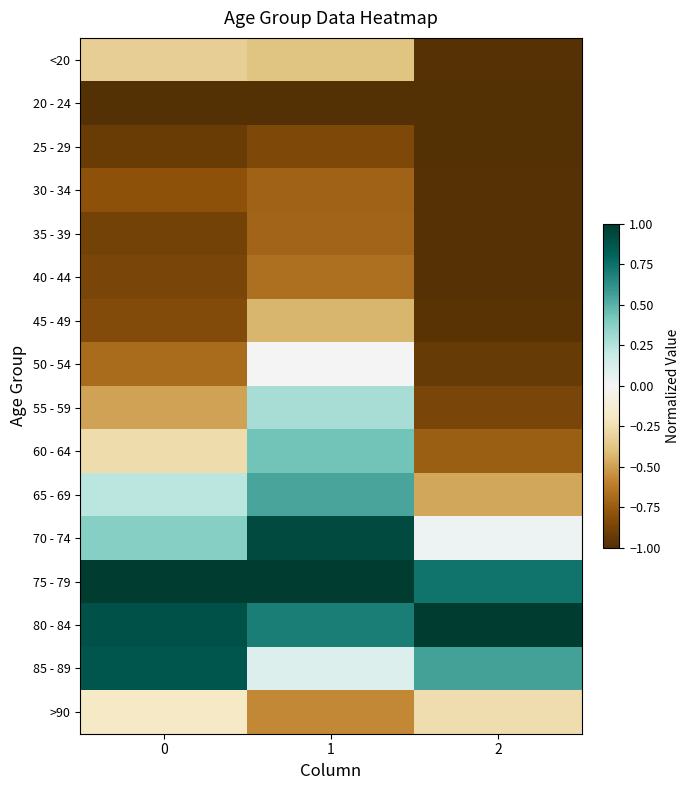

Reading right to left, extract all data points from this chart.

<20: 2=-1.0	1=-0.4	0=-0.3
20 - 24: 2=-1.0	1=-1.0	0=-1.0
25 - 29: 2=-1.0	1=-0.8	0=-0.9
30 - 34: 2=-1.0	1=-0.7	0=-0.8
35 - 39: 2=-1.0	1=-0.7	0=-0.9
40 - 44: 2=-1.0	1=-0.7	0=-0.9
45 - 49: 2=-1.0	1=-0.4	0=-0.8
50 - 54: 2=-0.9	1=-0.0	0=-0.7
55 - 59: 2=-0.9	1=0.3	0=-0.5
60 - 64: 2=-0.7	1=0.4	0=-0.3
65 - 69: 2=-0.5	1=0.5	0=0.2
70 - 74: 2=0.0	1=0.9	0=0.4
75 - 79: 2=0.7	1=1.0	0=1.0
80 - 84: 2=1.0	1=0.7	0=0.9
85 - 89: 2=0.6	1=0.1	0=0.9
>90: 2=-0.3	1=-0.6	0=-0.2